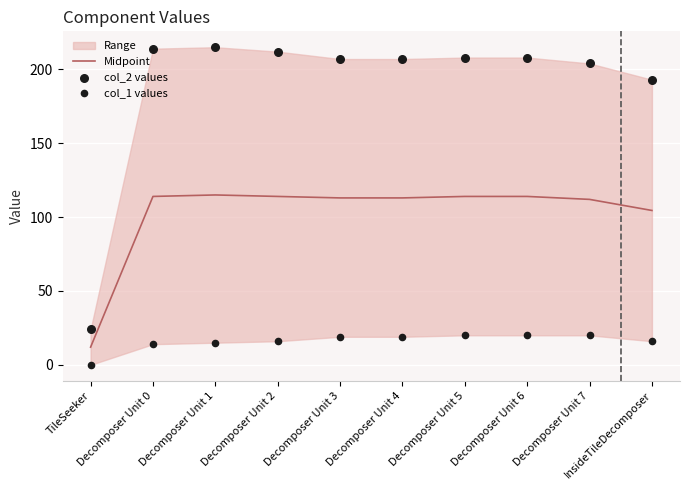

Which series has the widest spread of Y values?

col_2 values